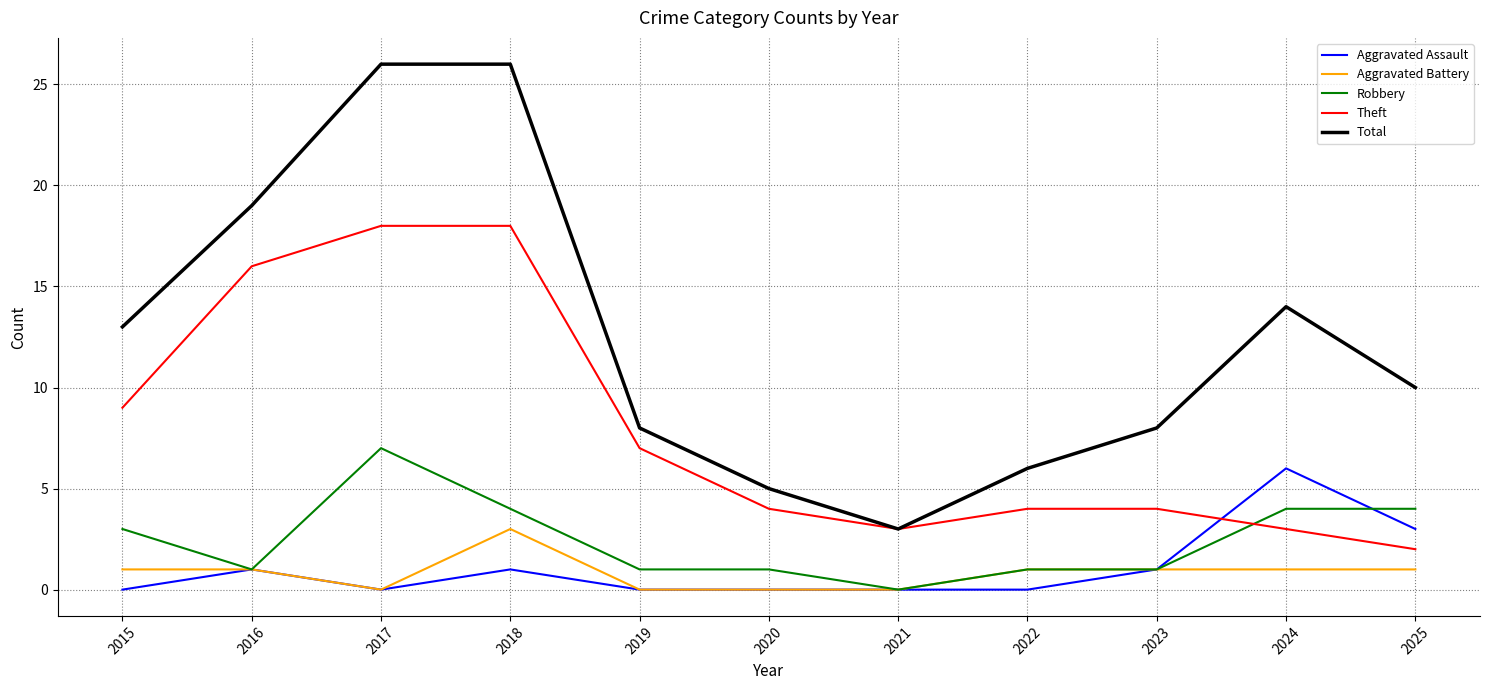

What is the spread (max minus min) of values at 2024?

13